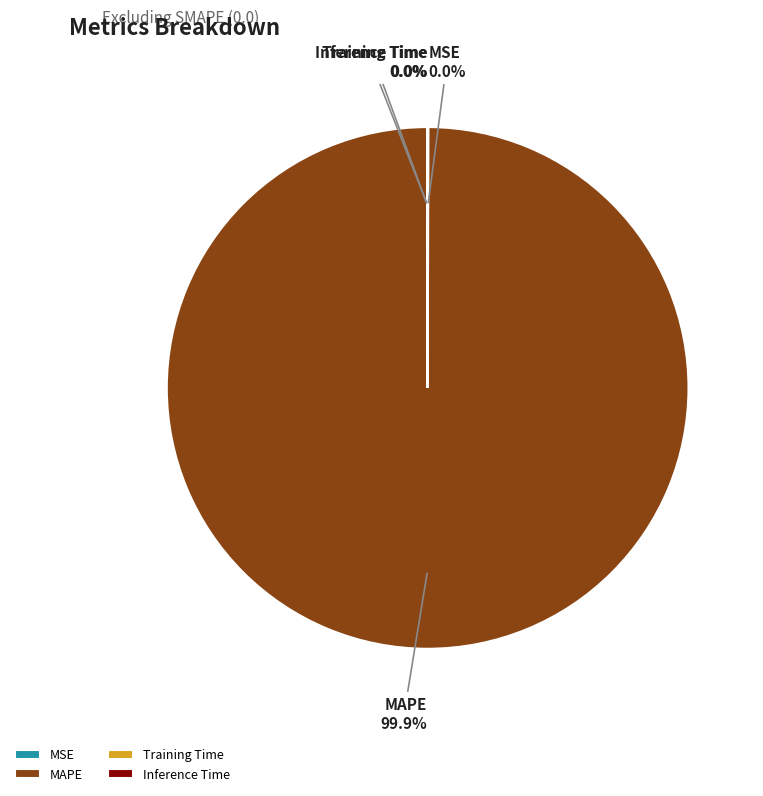

Which category has the biggest portion of the pie?

MAPE